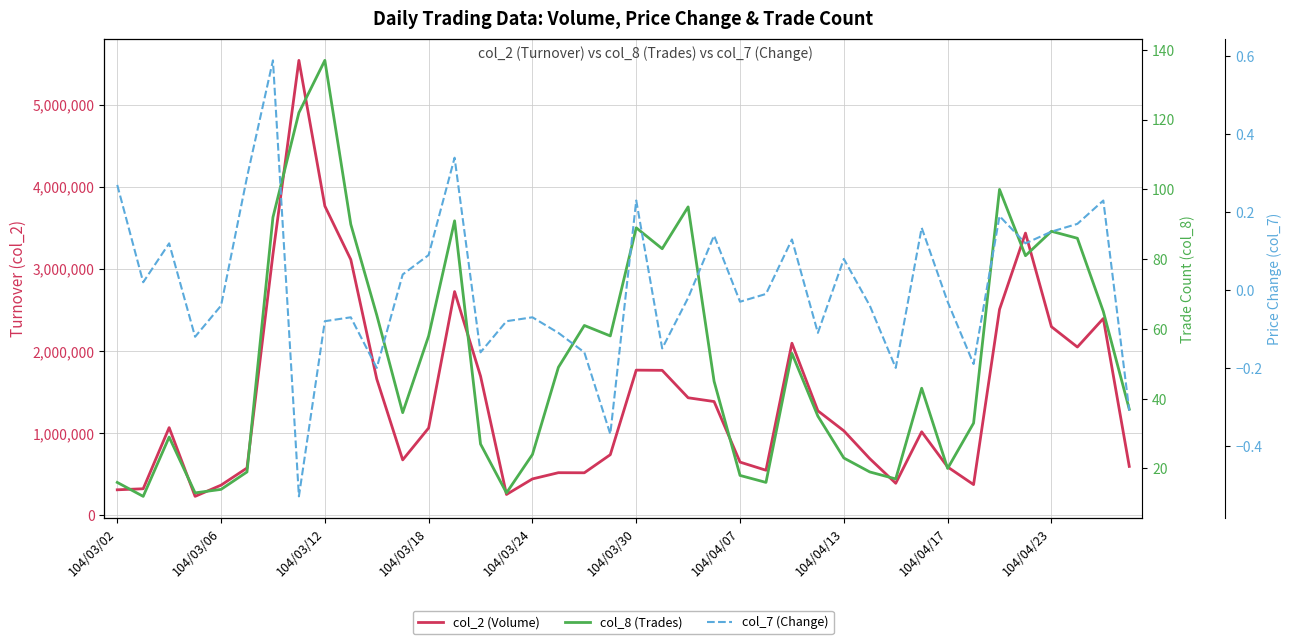

List the series in order of their peak value, lowest first.

col_7 (Change), col_8 (Trades), col_2 (Volume)